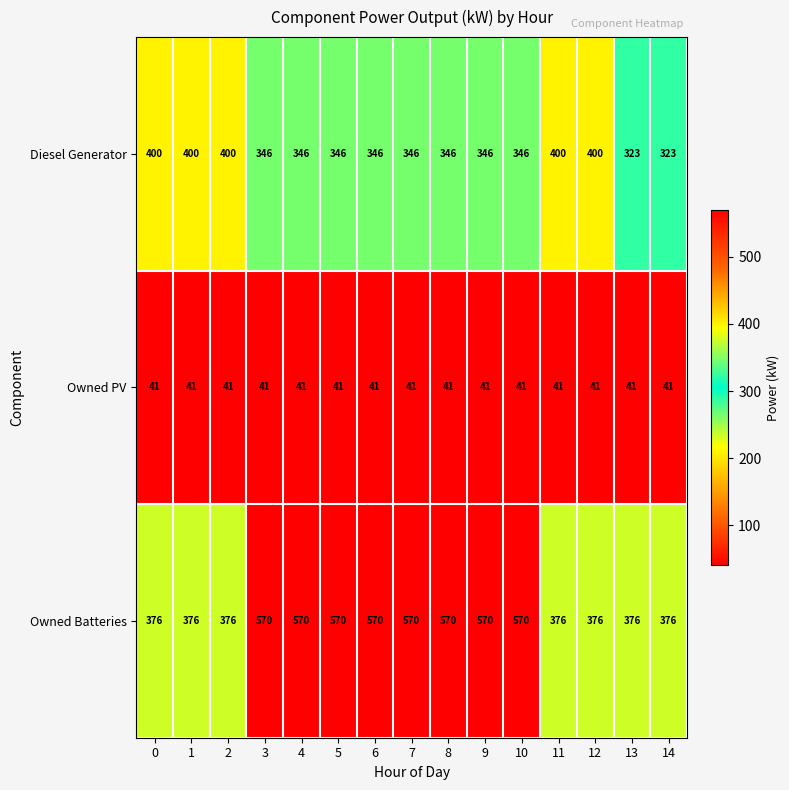

What is the smallest value displayed?

41